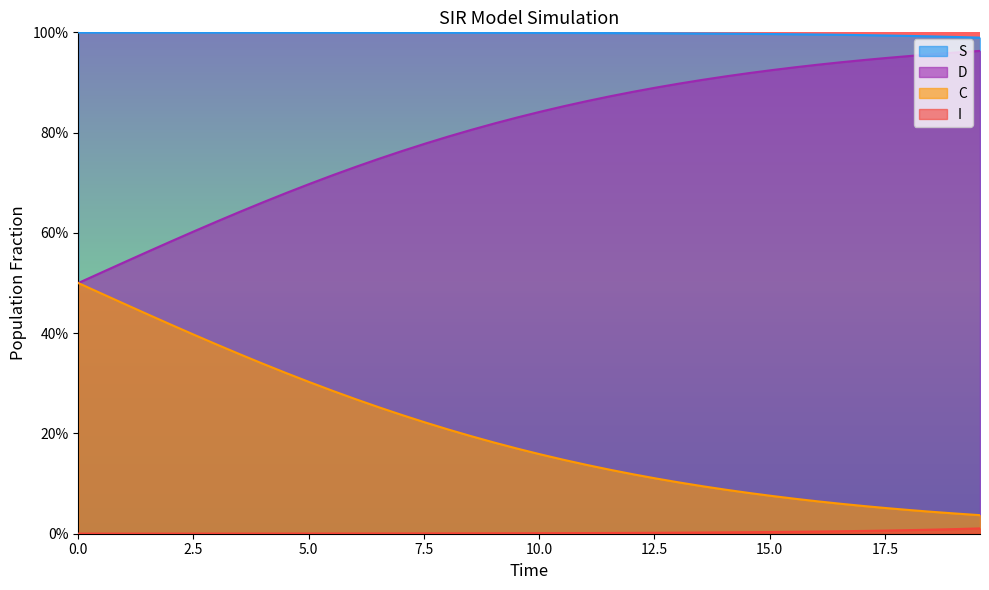

True or false: I has more than 1 points higher than both neighbors.

False